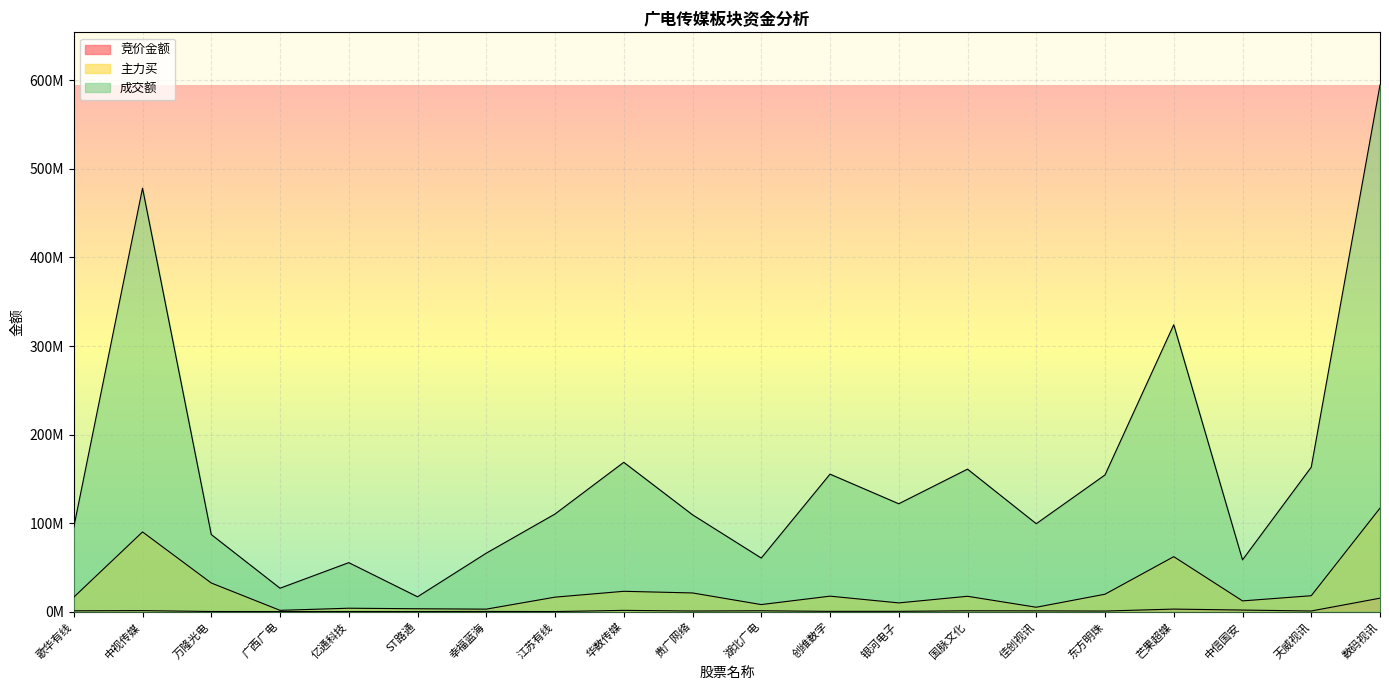

Reading right to left, extract all data points from this chart.

竞价金额: 数码视讯=15233756	天威视讯=755244	中信国安=1800902	芒果超媒=2896740	东方明珠=680940	佳创视讯=897024	国脉文化=991760	银河电子=369750	创维数字=335340	湖北广电=1008831	贵广网络=727638	华数传媒=1448643	江苏有线=122700	幸福蓝海=226947	ST路通=114408	亿通科技=142992	广西广电=87262	万隆光电=176022	中视传媒=1175148	歌华有线=953162
主力买: 数码视讯=116910772	天威视讯=17996255	中信国安=12152683	芒果超媒=62109941	东方明珠=19698830	佳创视讯=4980218	国脉文化=17362764	银河电子=9890192	创维数字=17507708	湖北广电=7986665	贵广网络=21129190	华数传媒=22989318	江苏有线=16386746	幸福蓝海=2837264	ST路通=3274589	亿通科技=3880534	广西广电=1486896	万隆光电=32346685	中视传媒=90038418	歌华有线=16349605
成交额: 数码视讯=594767943	天威视讯=163194958	中信国安=58483900	芒果超媒=324051272	东方明珠=154396829	佳创视讯=99306294	国脉文化=160945438	银河电子=121844164	创维数字=155298446	湖北广电=60530323	贵广网络=109396824	华数传媒=168660861	江苏有线=110272562	幸福蓝海=66052513	ST路通=16804620	亿通科技=55348961	广西广电=26471127	万隆光电=87088345	中视传媒=478246984	歌华有线=95361378